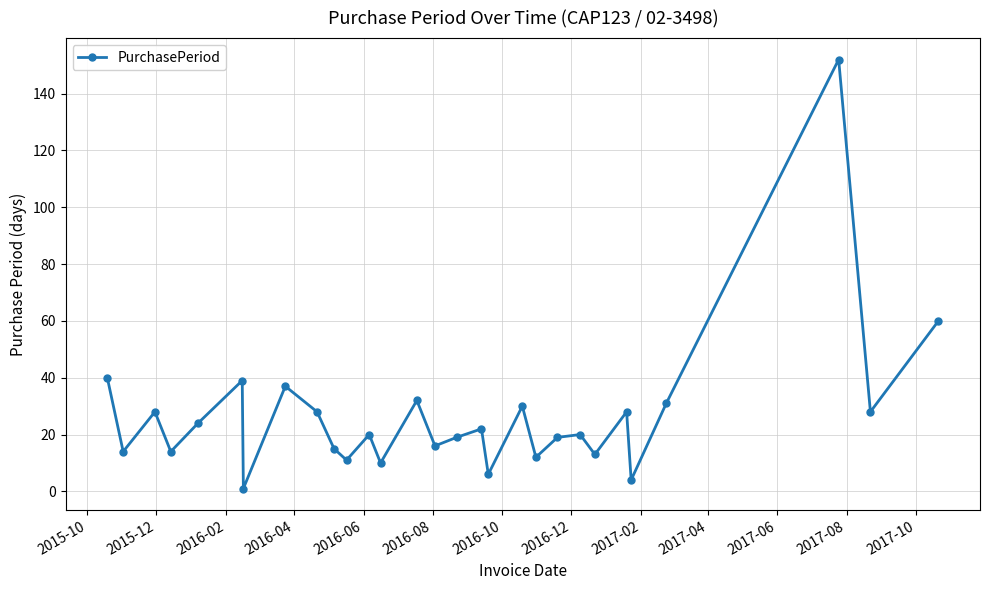

What is the greatest value displayed?

152